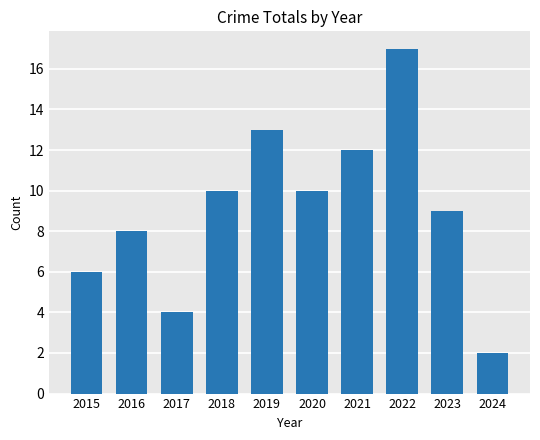

Reading left to right, transcribe all the data shown in this chart.

6	8	4	10	13	10	12	17	9	2